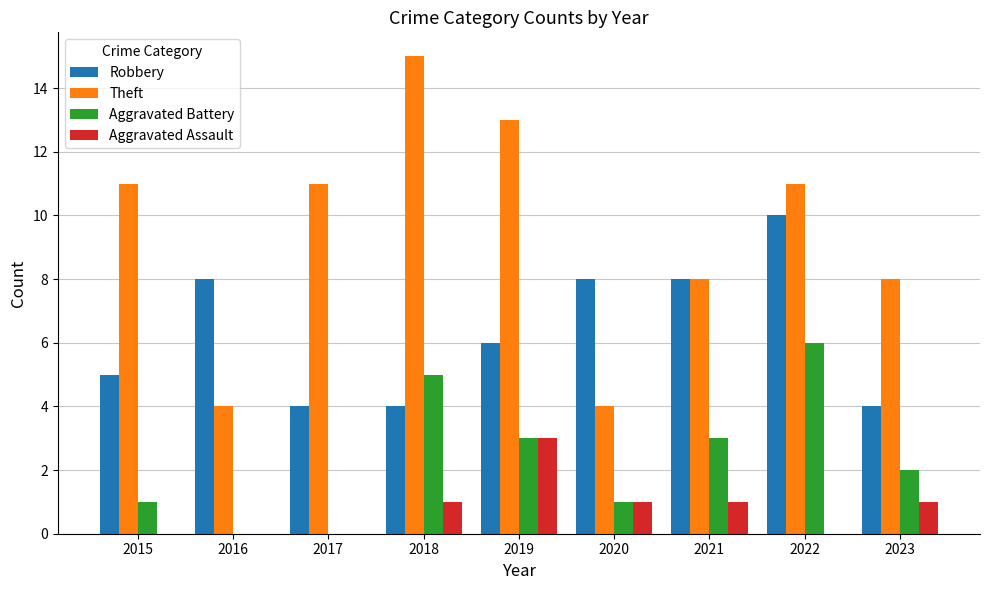

Which label corresponds to the largest value in the chart?

2018